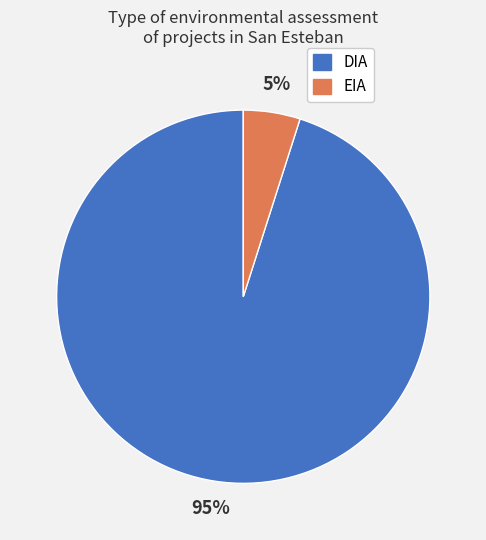

How many slices are in this pie chart?

2